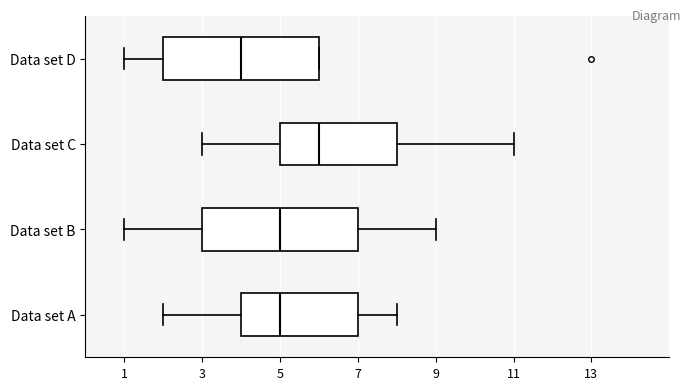

Which box has the furthest to the right median line?

Data set C